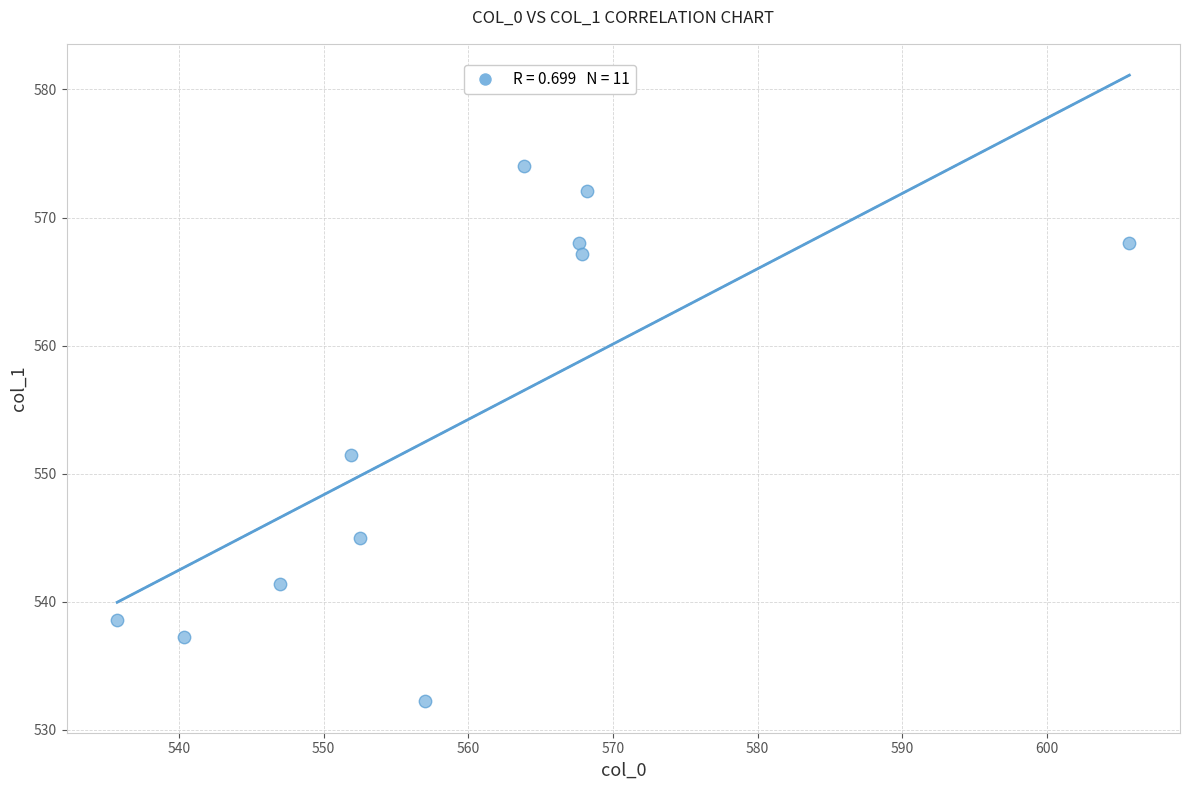

What Y value in the scatter plot is closest to 553?

551.5